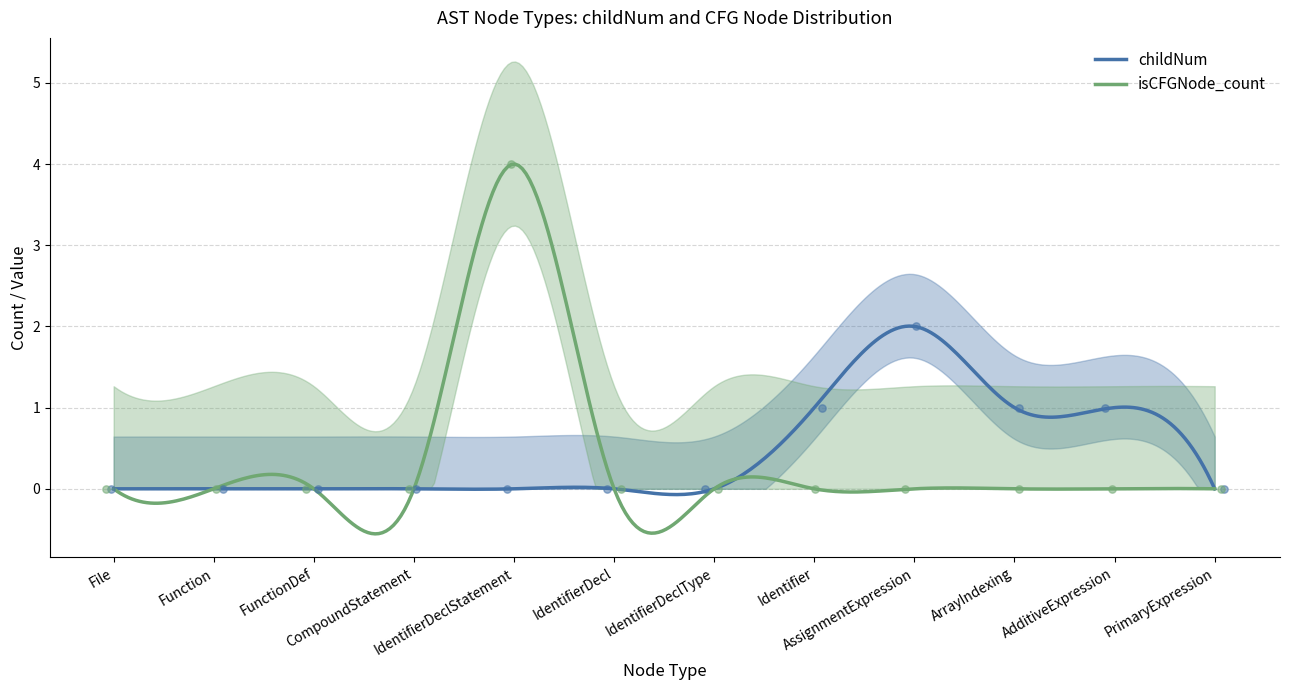

Which series contains the lowest Y value?

childNum